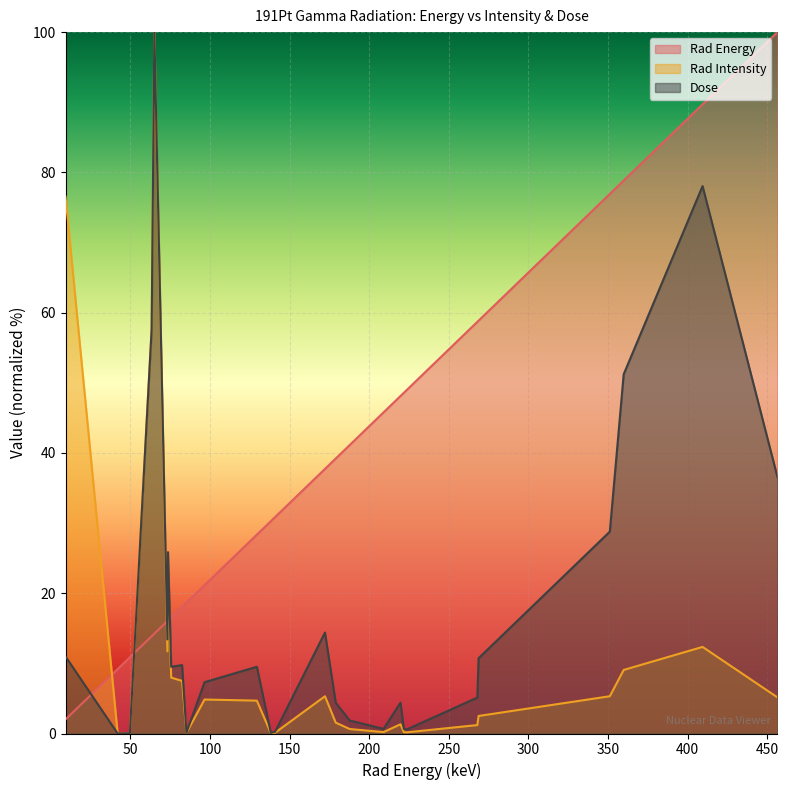

How many data points in Rad Intensity are less than 4?

13